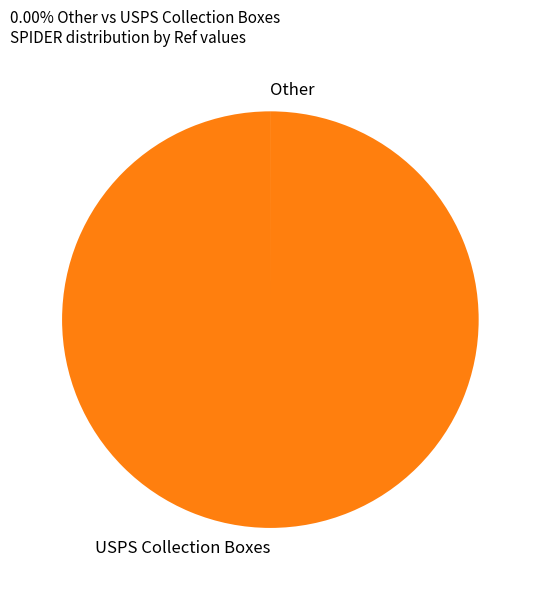

True or false: USPS Collection Boxes accounts for 100% of the total.

True